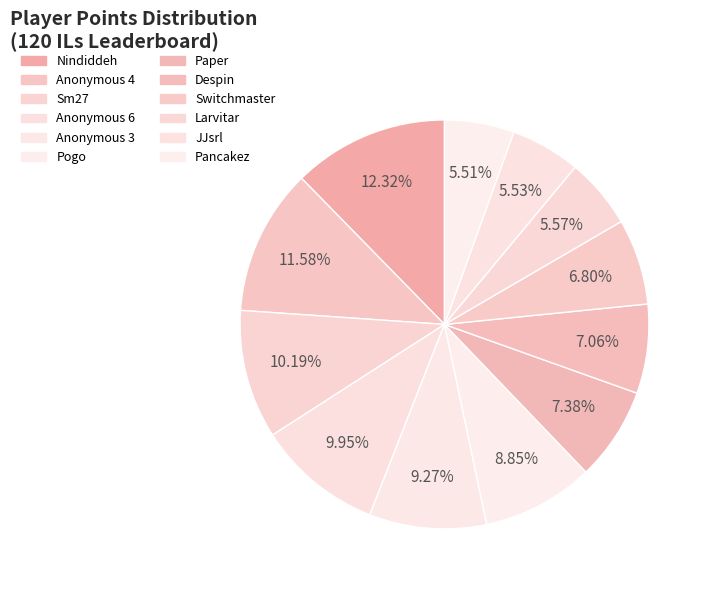

To the nearest percent, what is the combined percentage of Pogo and Despin?

16%